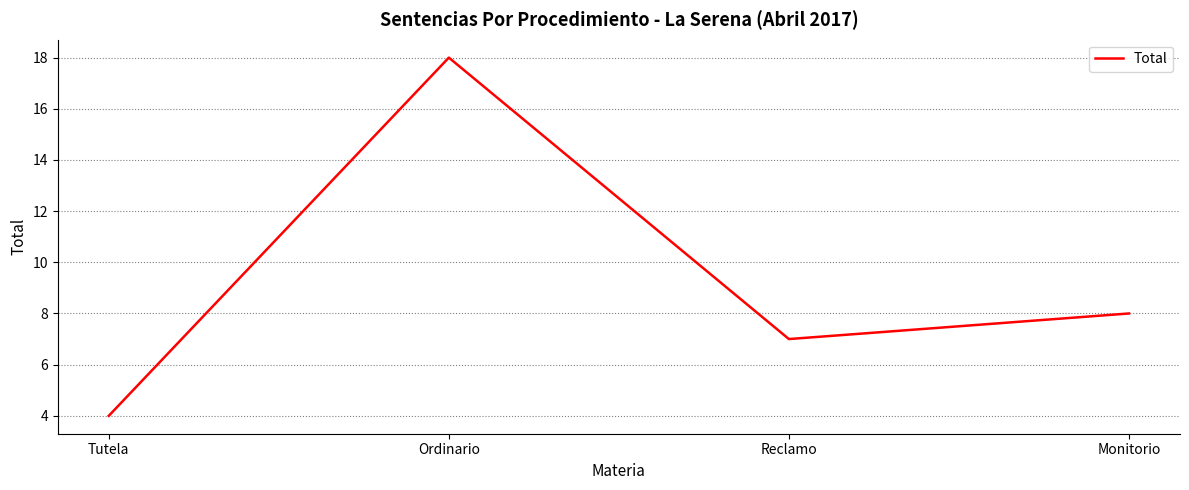

List the labels in order of value, largest first.

Ordinario, Monitorio, Reclamo, Tutela